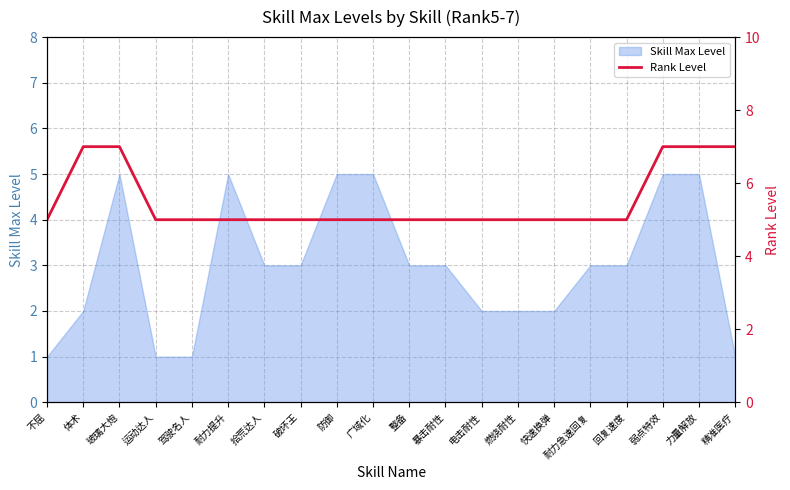

What is the label of the 17th point from the left?

回复速度